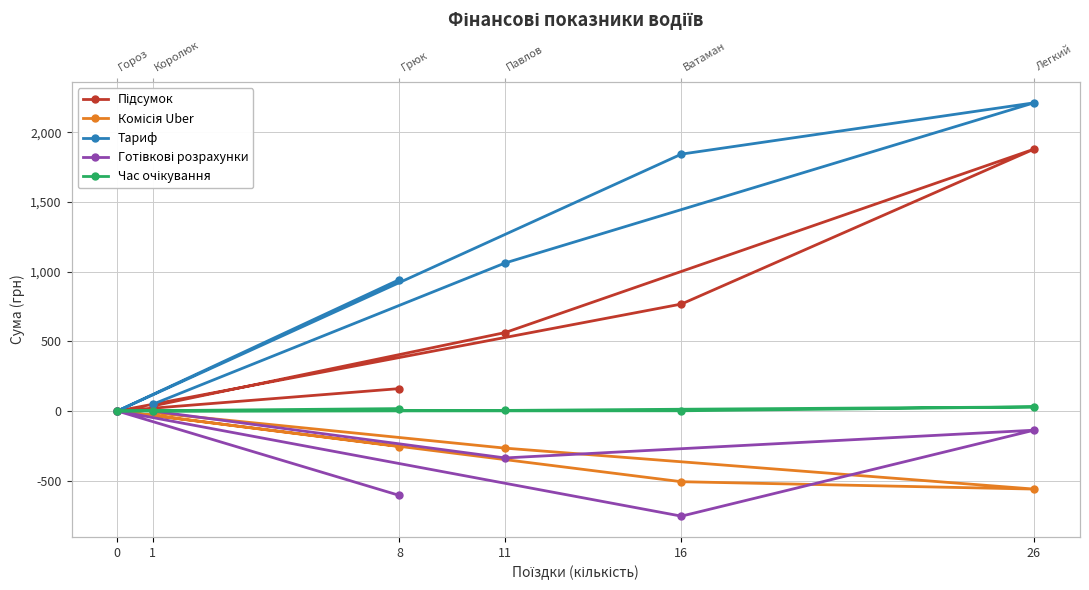

What is the lowest value of the Готівкові розрахунки series?

-754.7